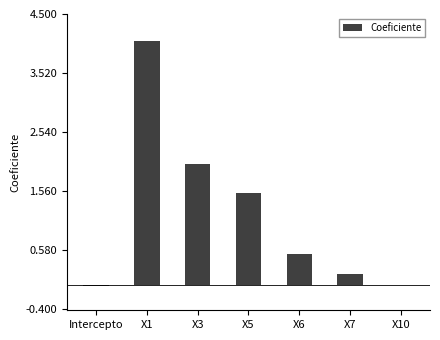

Is it true that the value at X10 is -0.0?

True